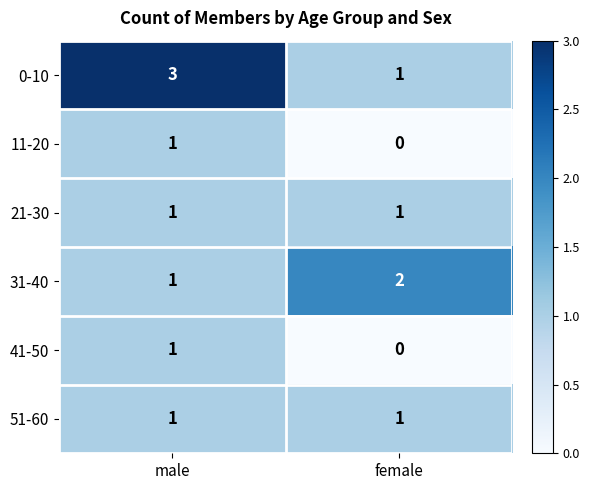

Which series changed the most between male and female?

0-10